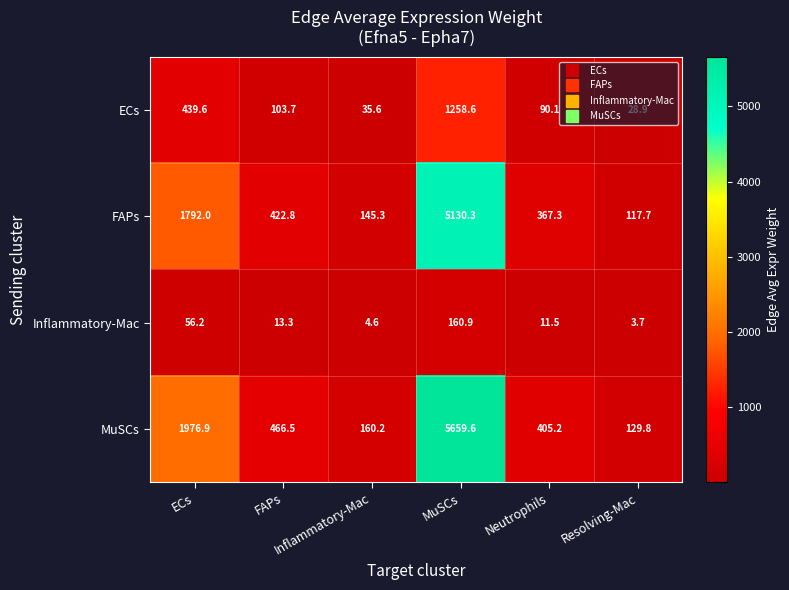

What is the maximum value shown in the chart?

5659.6